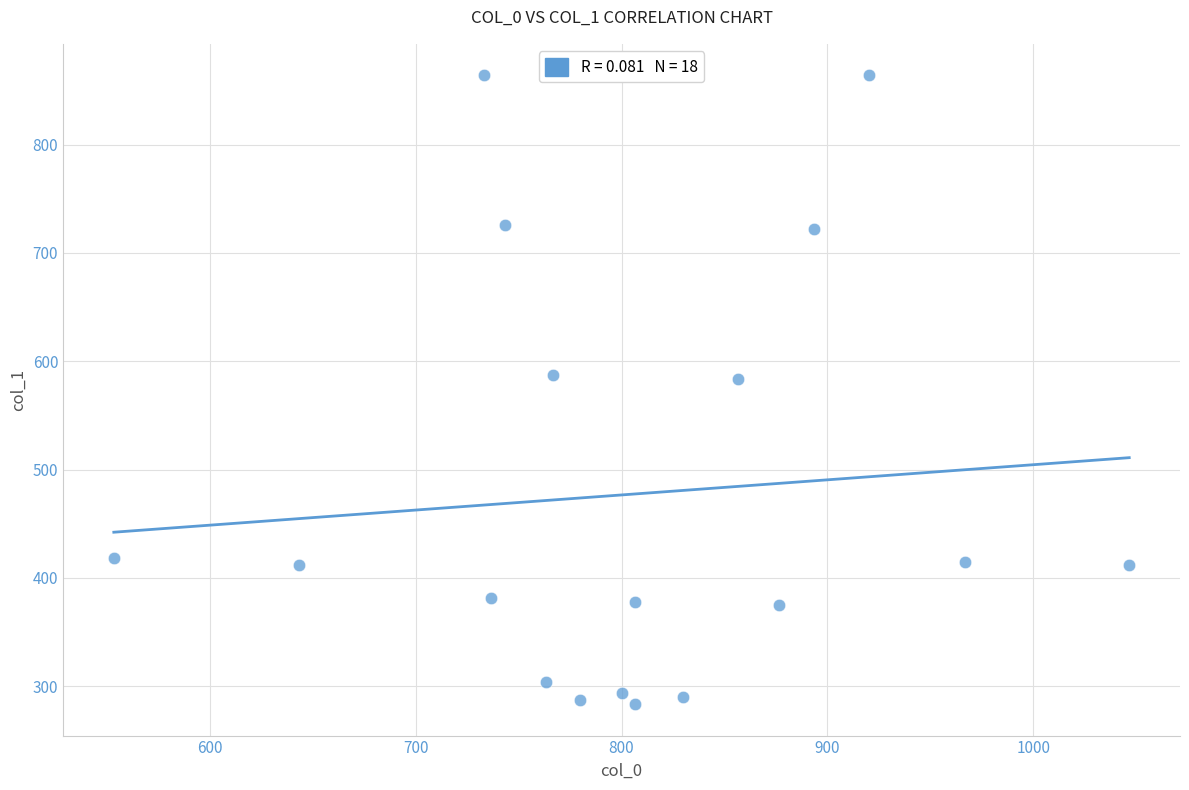

What is the range of X values (max minus min)?

493.3